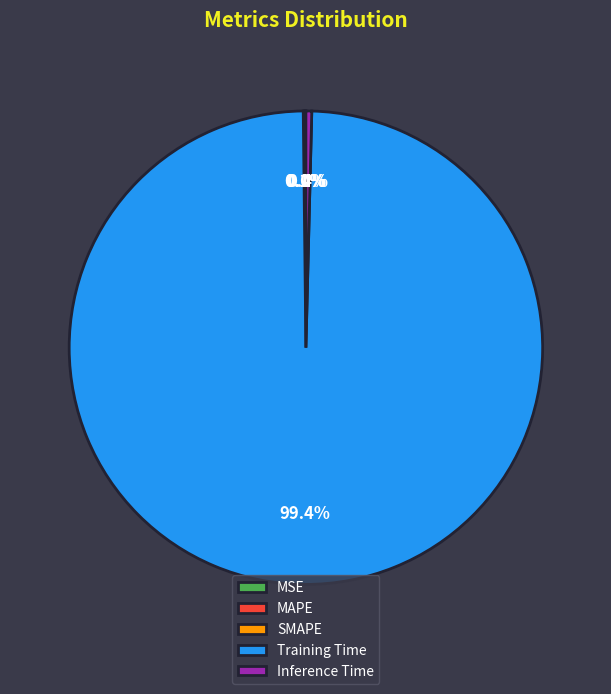

What percentage is the Training Time slice, to the nearest percent?

99%